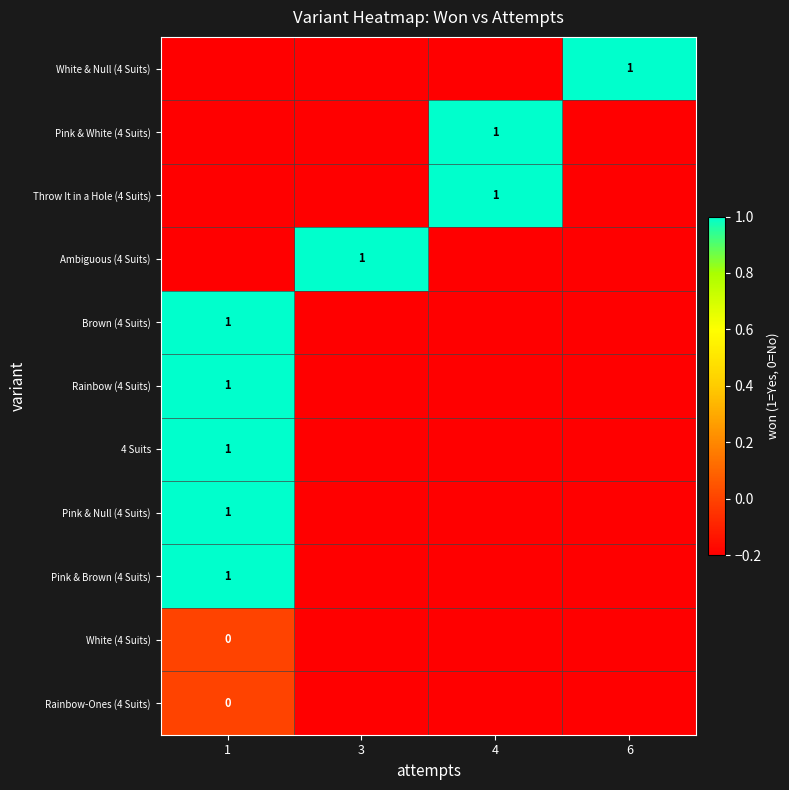

How many row_1 values are between -1 and 1?

4